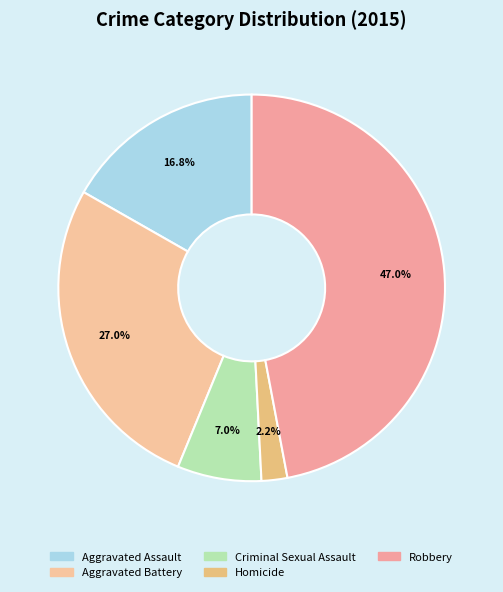

To the nearest percent, what is the average slice percentage?

20%